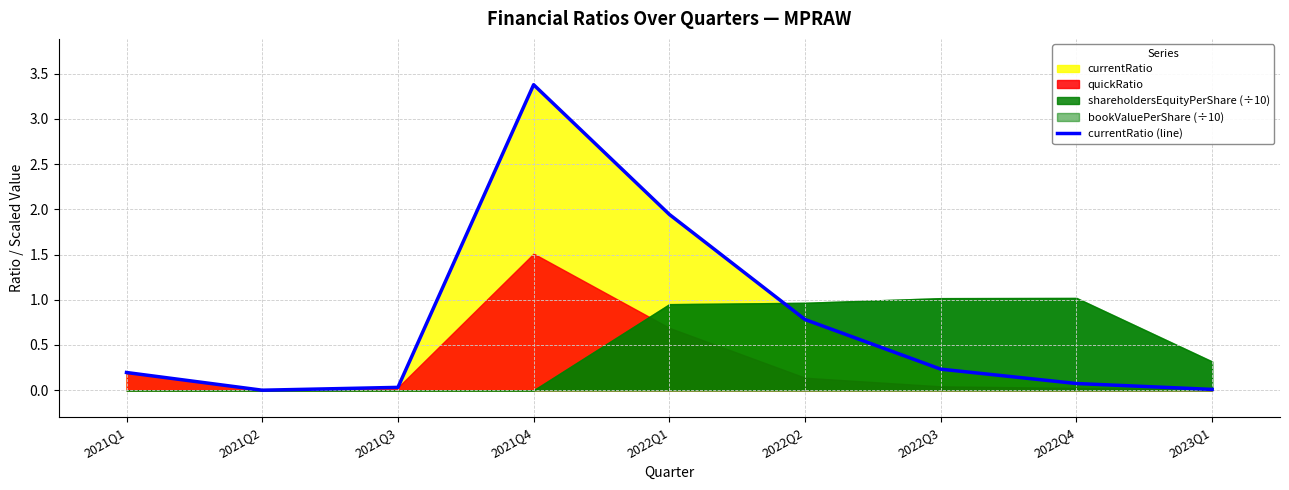

Rank the categories by value from lowest to highest.

2021Q2, 2023Q1, 2021Q3, 2022Q4, 2021Q1, 2022Q3, 2022Q2, 2022Q1, 2021Q4